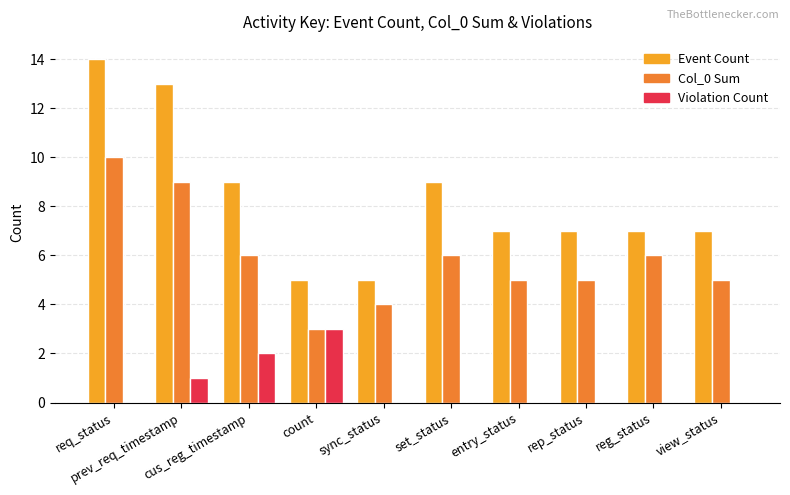

Count the Col_0 Sum values in the range 5 to 6.

6